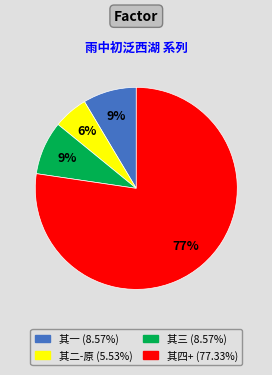

How many slices are in this pie chart?

4